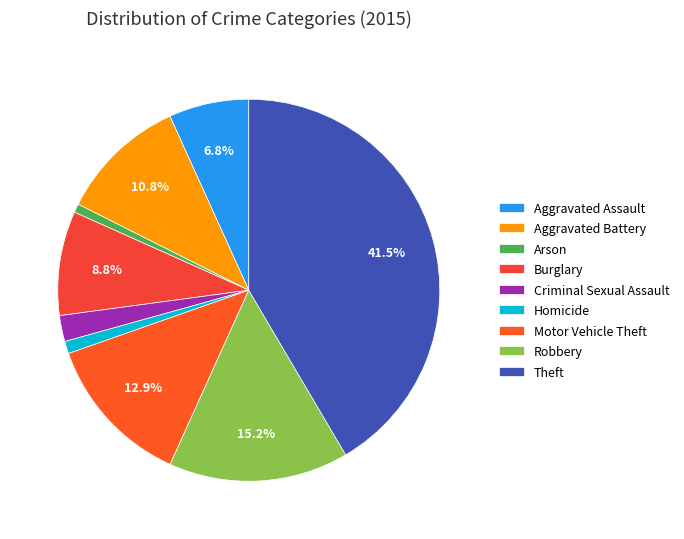

Approximately how many times larger is the value at Homicide compared to Criminal Sexual Assault?

0.5